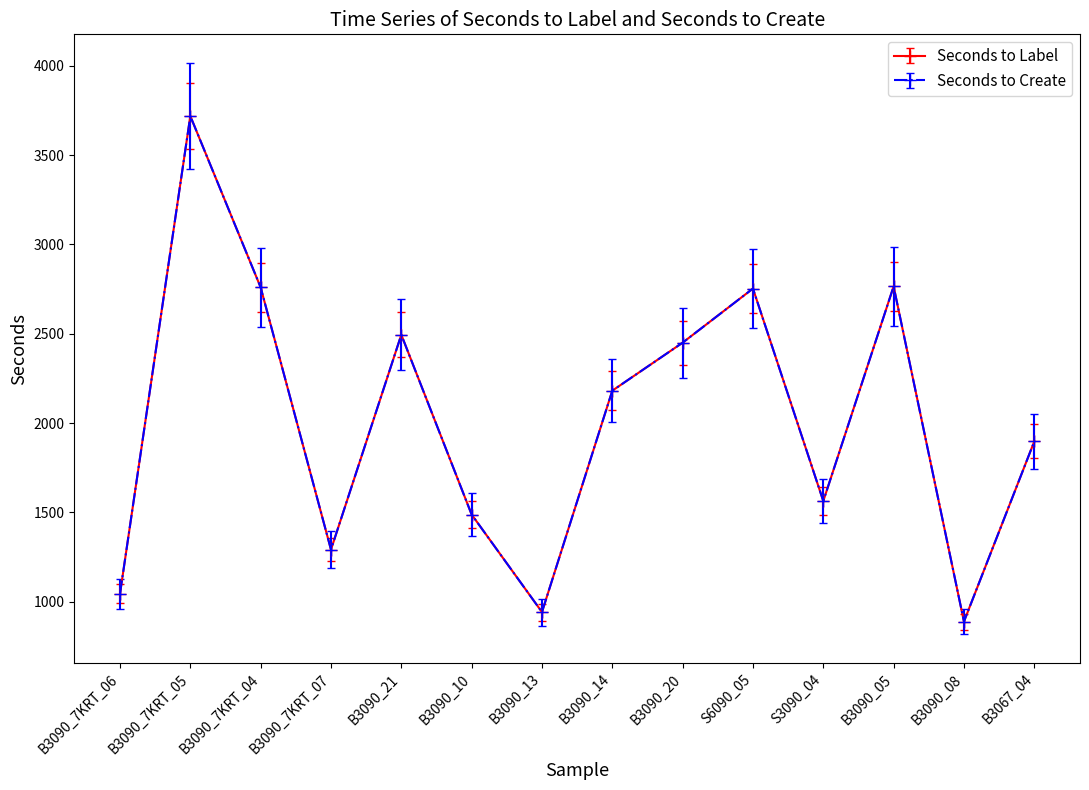

True or false: Seconds to Create and Seconds to Label cross at least once.

False